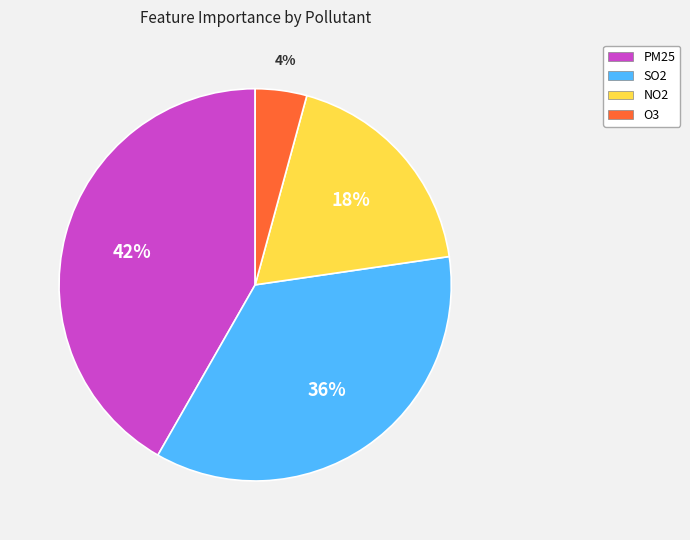

Between O3 and SO2, which is larger?

SO2